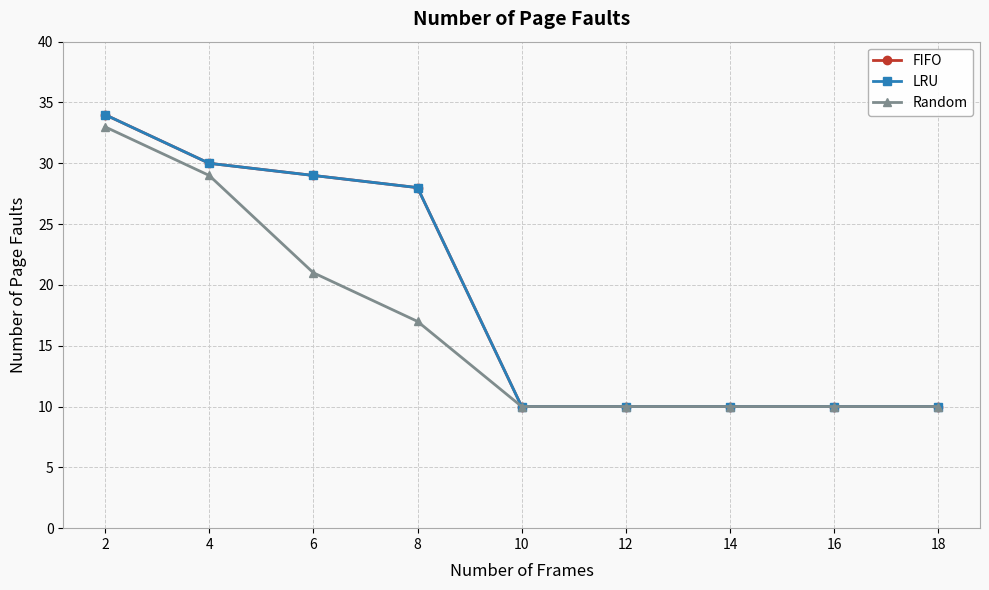

At which category does the chart reach its minimum across all series?

10